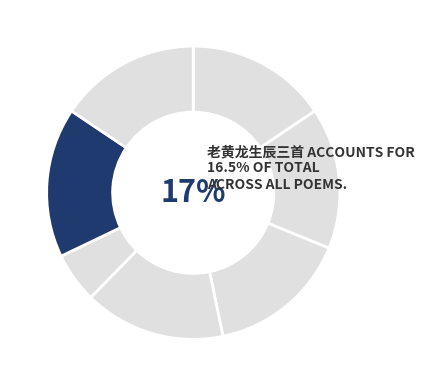

Count the number of slices in the pie.

7